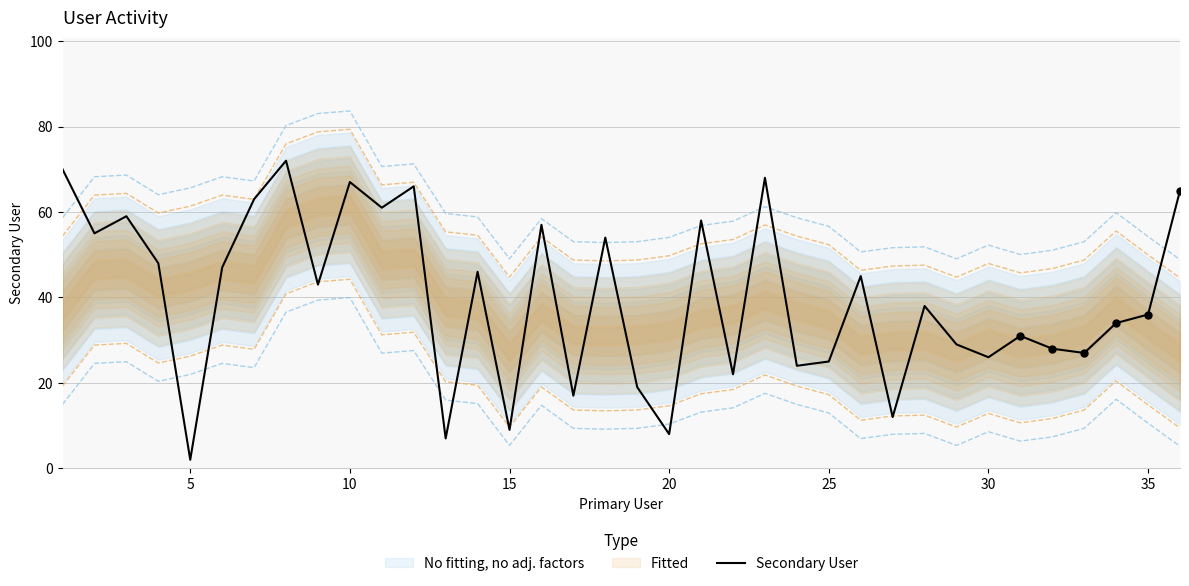

Which category has the lowest value in the Secondary User series?

5